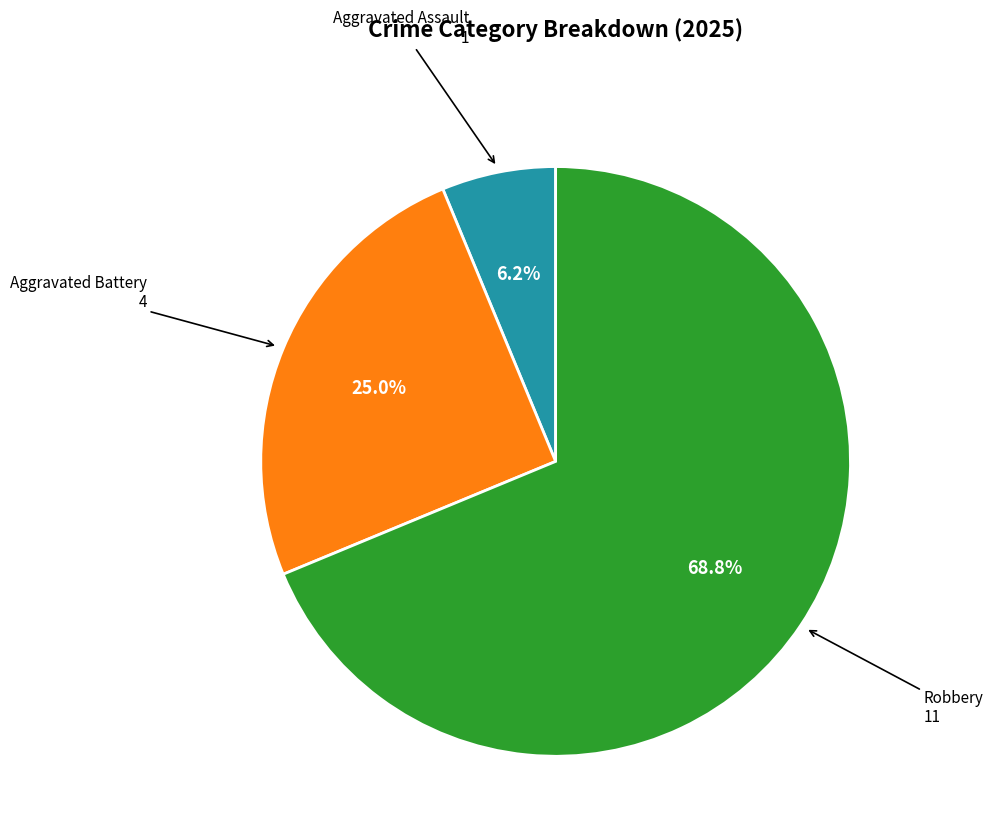

How many segments does this pie chart have?

3